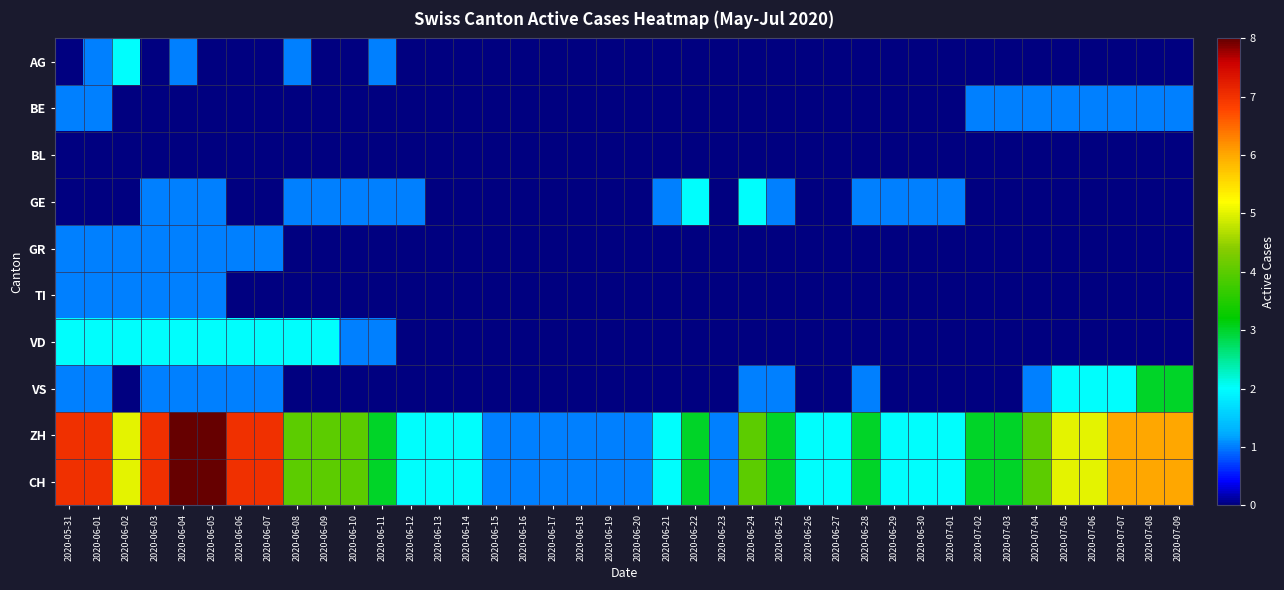

How many data points does each series have?

40